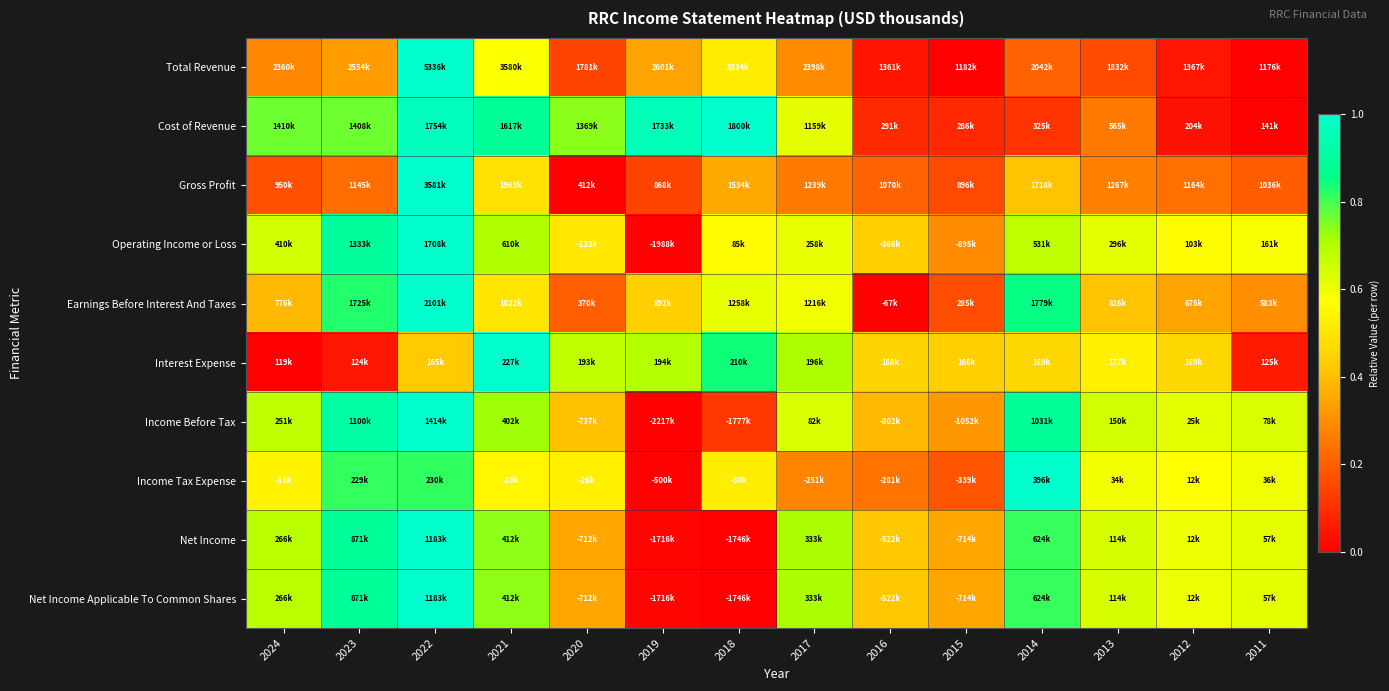

Reading left to right, transcribe all the data shown in this chart.

Total Revenue: 2024=0.3	2023=0.3	2022=1.0	2021=0.6	2020=0.1	2019=0.3	2018=0.5	2017=0.3	2016=0.0	2015=0.0	2014=0.2	2013=0.2	2012=0.0	2011=0.0
Cost of Revenue: 2024=0.8	2023=0.8	2022=1.0	2021=0.9	2020=0.7	2019=1.0	2018=1.0	2017=0.6	2016=0.1	2015=0.1	2014=0.1	2013=0.3	2012=0.0	2011=0.0
Gross Profit: 2024=0.2	2023=0.2	2022=1.0	2021=0.5	2020=0.0	2019=0.1	2018=0.4	2017=0.3	2016=0.2	2015=0.2	2014=0.4	2013=0.3	2012=0.2	2011=0.2
Operating Income or Loss: 2024=0.6	2023=0.9	2022=1.0	2021=0.7	2020=0.5	2019=0.0	2018=0.6	2017=0.6	2016=0.4	2015=0.3	2014=0.7	2013=0.6	2012=0.6	2011=0.6
Earnings Before Interest And Taxes: 2024=0.4	2023=0.8	2022=1.0	2021=0.5	2020=0.2	2019=0.4	2018=0.6	2017=0.6	2016=0.0	2015=0.2	2014=0.9	2013=0.4	2012=0.3	2011=0.3
Interest Expense: 2024=0.0	2023=0.0	2022=0.4	2021=1.0	2020=0.7	2019=0.7	2018=0.8	2017=0.7	2016=0.5	2015=0.4	2014=0.5	2013=0.5	2012=0.5	2011=0.1
Income Before Tax: 2024=0.7	2023=0.9	2022=1.0	2021=0.7	2020=0.4	2019=0.0	2018=0.1	2017=0.6	2016=0.4	2015=0.3	2014=0.9	2013=0.7	2012=0.6	2011=0.6
Income Tax Expense: 2024=0.5	2023=0.8	2022=0.8	2021=0.5	2020=0.5	2019=0.0	2018=0.5	2017=0.3	2016=0.2	2015=0.2	2014=1.0	2013=0.6	2012=0.6	2011=0.6
Net Income: 2024=0.7	2023=0.9	2022=1.0	2021=0.7	2020=0.4	2019=0.0	2018=0.0	2017=0.7	2016=0.4	2015=0.4	2014=0.8	2013=0.6	2012=0.6	2011=0.6
Net Income Applicable To Common Shares: 2024=0.7	2023=0.9	2022=1.0	2021=0.7	2020=0.4	2019=0.0	2018=0.0	2017=0.7	2016=0.4	2015=0.4	2014=0.8	2013=0.6	2012=0.6	2011=0.6